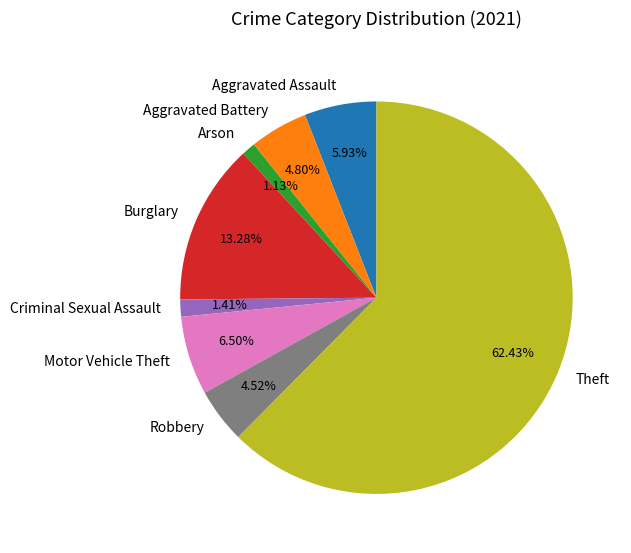

Count the number of slices in the pie.

8